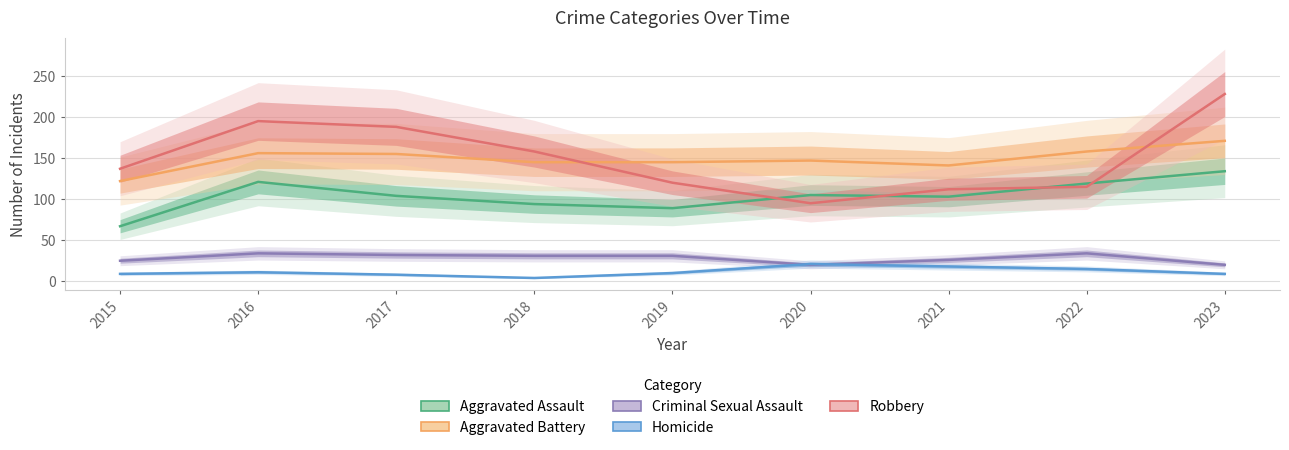

How many data points in Aggravated Assault are less than 104?

4